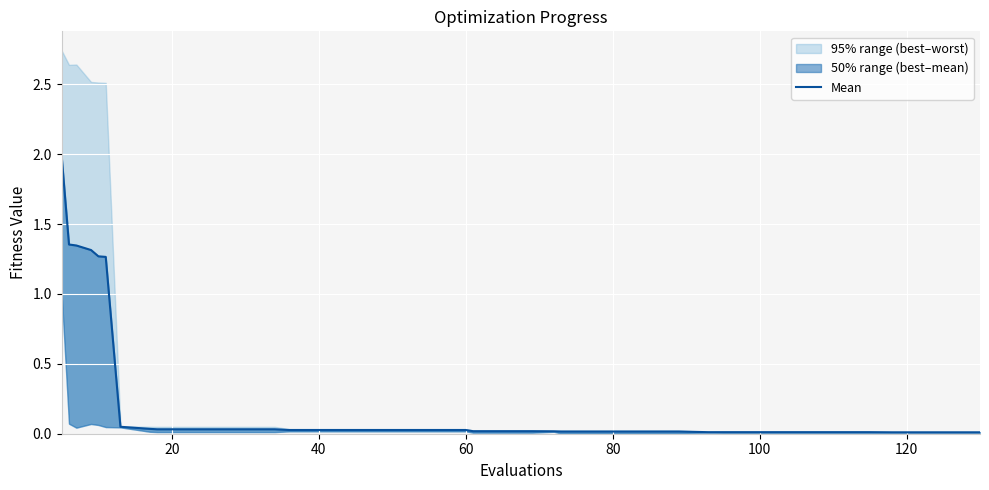

How many lines are shown in the chart?

1